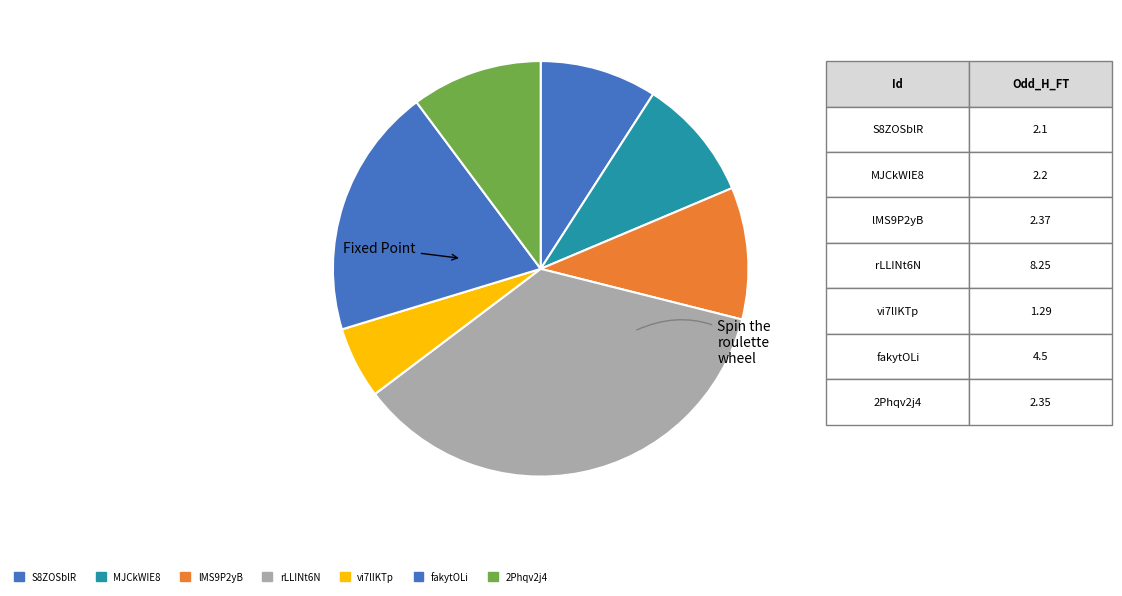

Does any single category account for the majority?

No